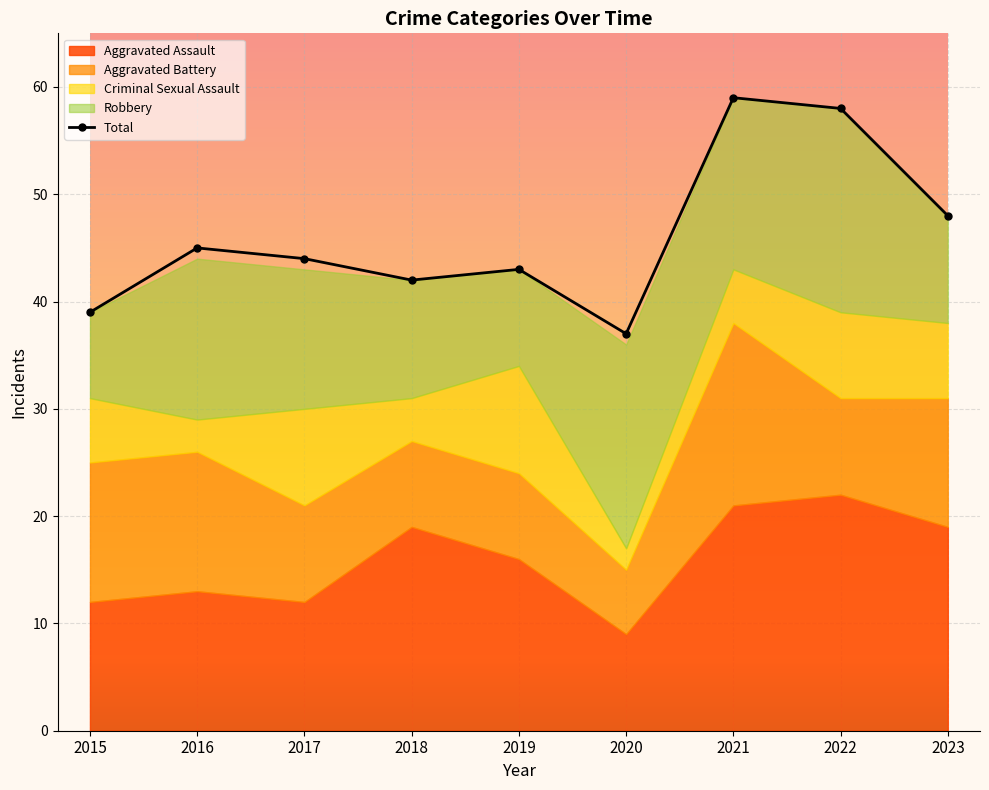

List the labels in order of value, smallest first.

2020, 2015, 2018, 2019, 2017, 2016, 2023, 2022, 2021